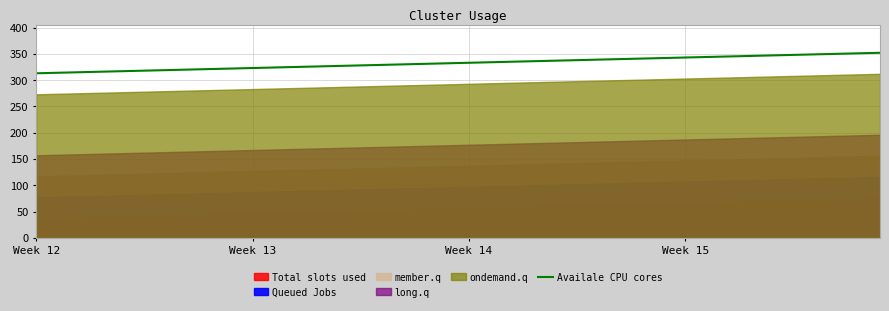

What is the highest value of the Availale CPU cores series?

352